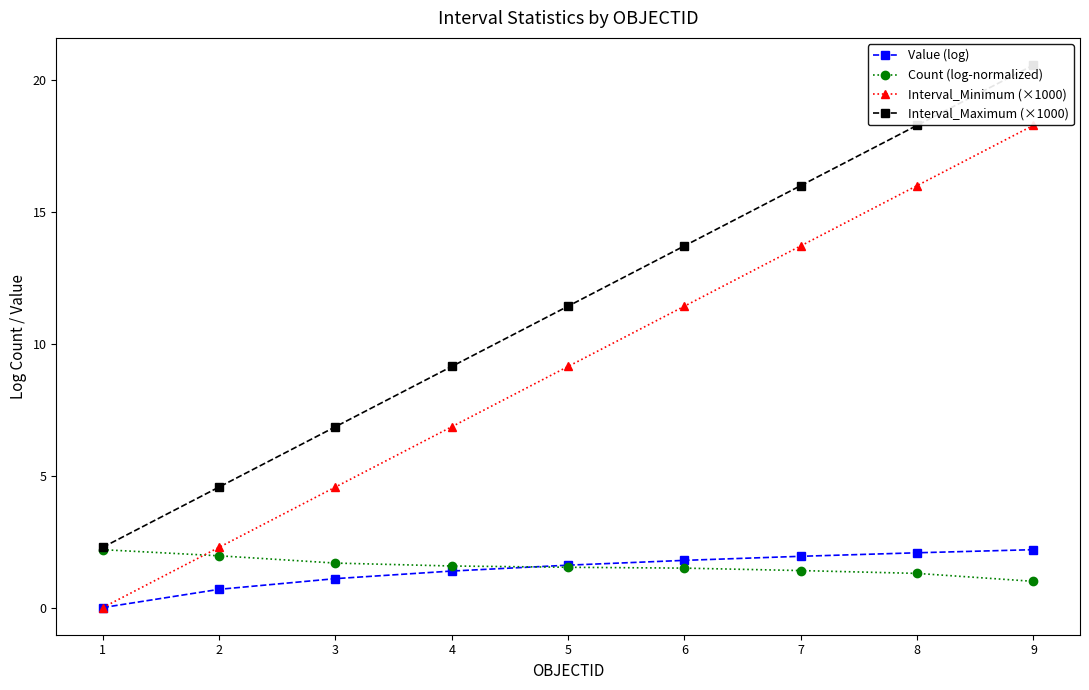

Which series has the widest spread of values?

Interval_Maximum (×1000)